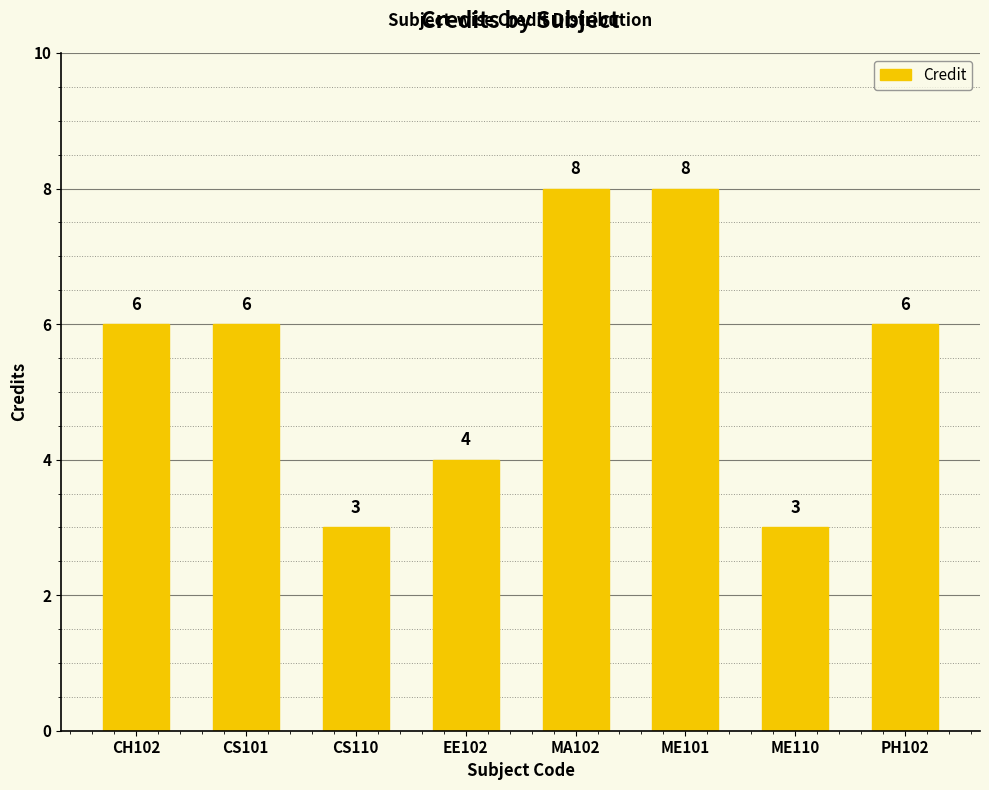

What is the value of the 1st bar from the left?

6